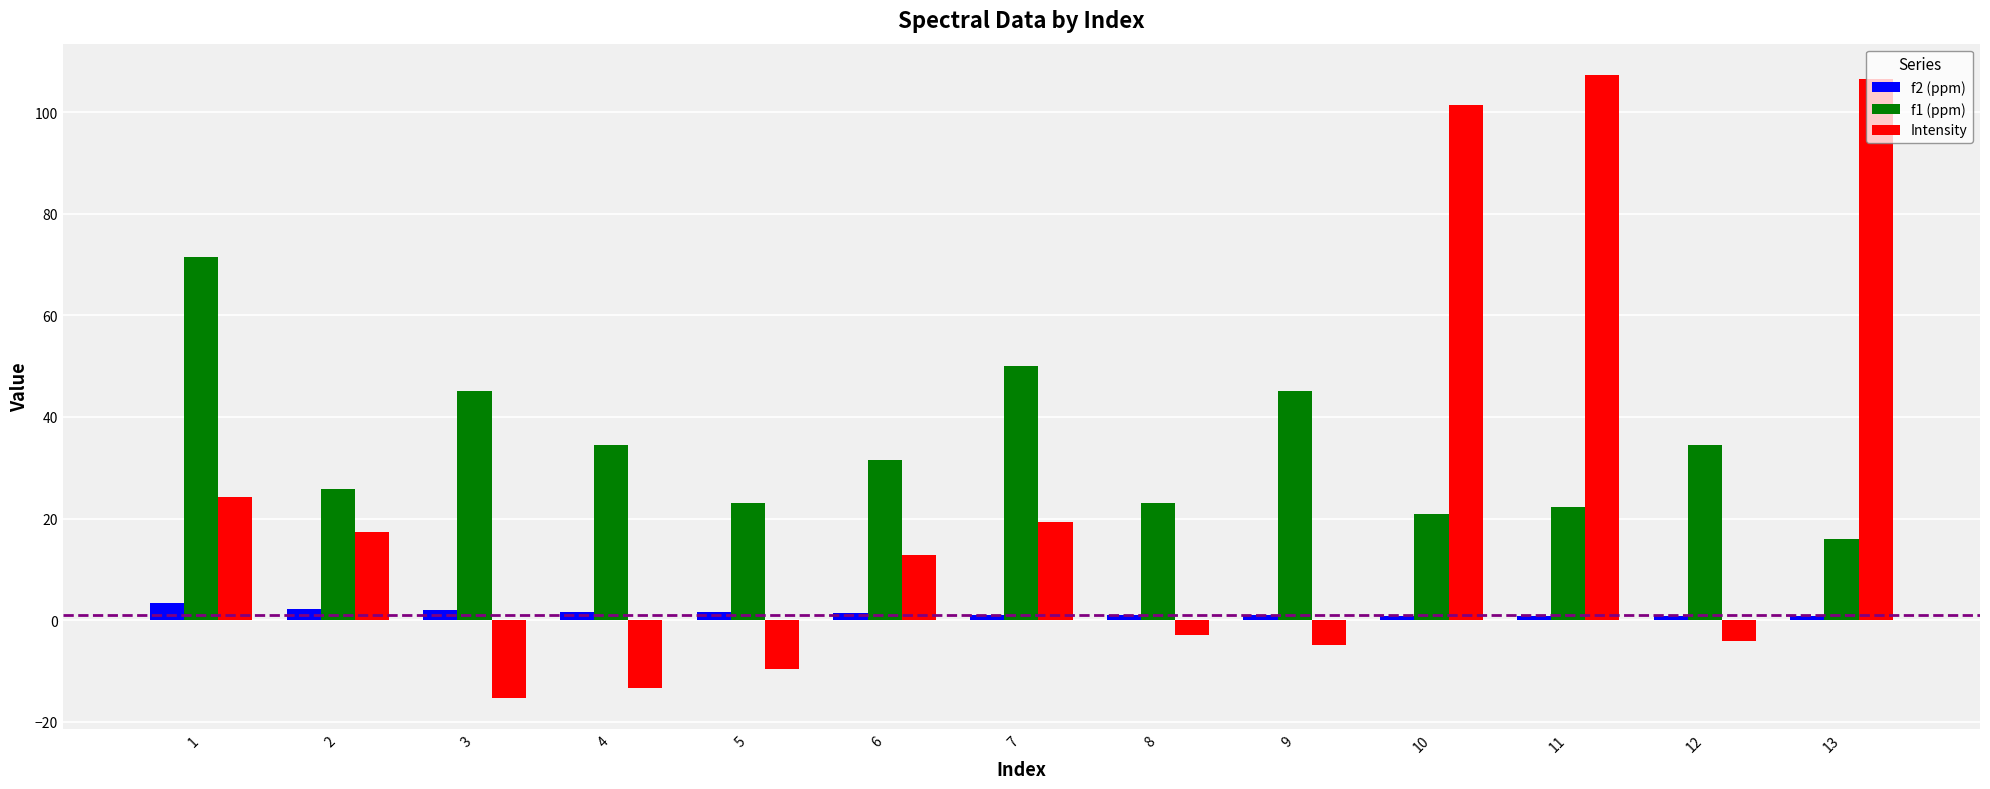

What is the spread (max minus min) of values at 1?

68.1